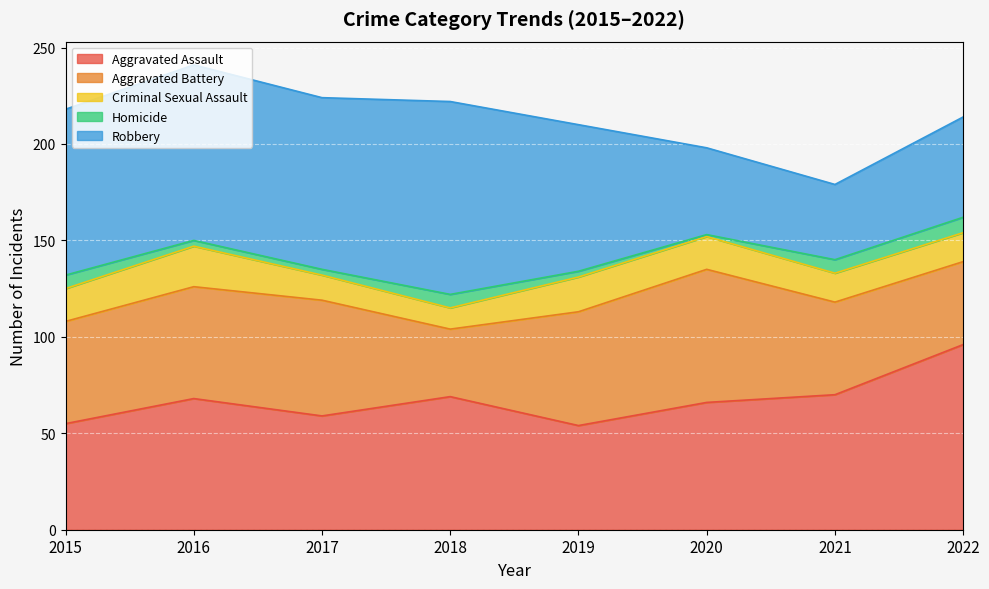

Between 2018 and 2022, which series saw the biggest shift?

Robbery